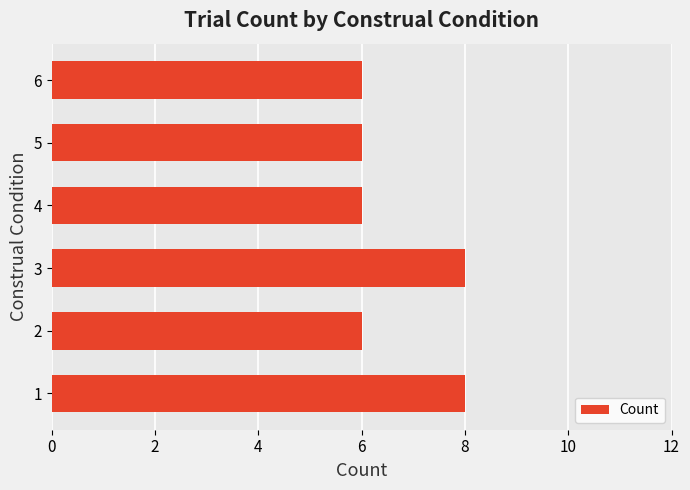

What is the average value?

7